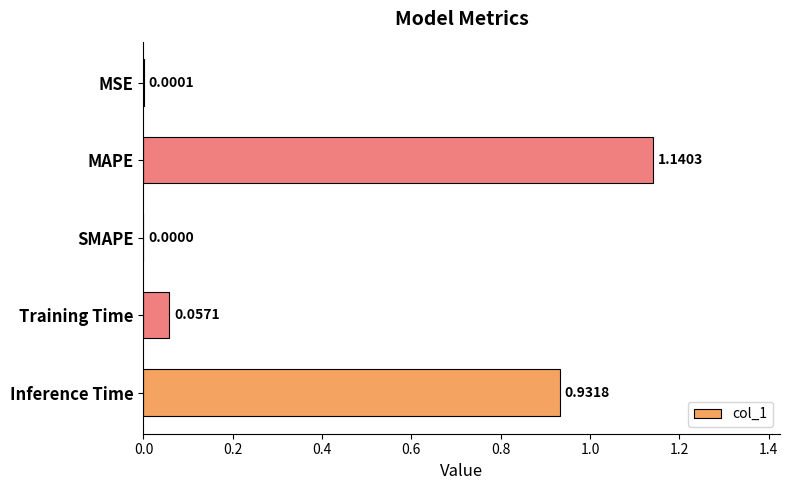

What is the sum of all values?

2.1